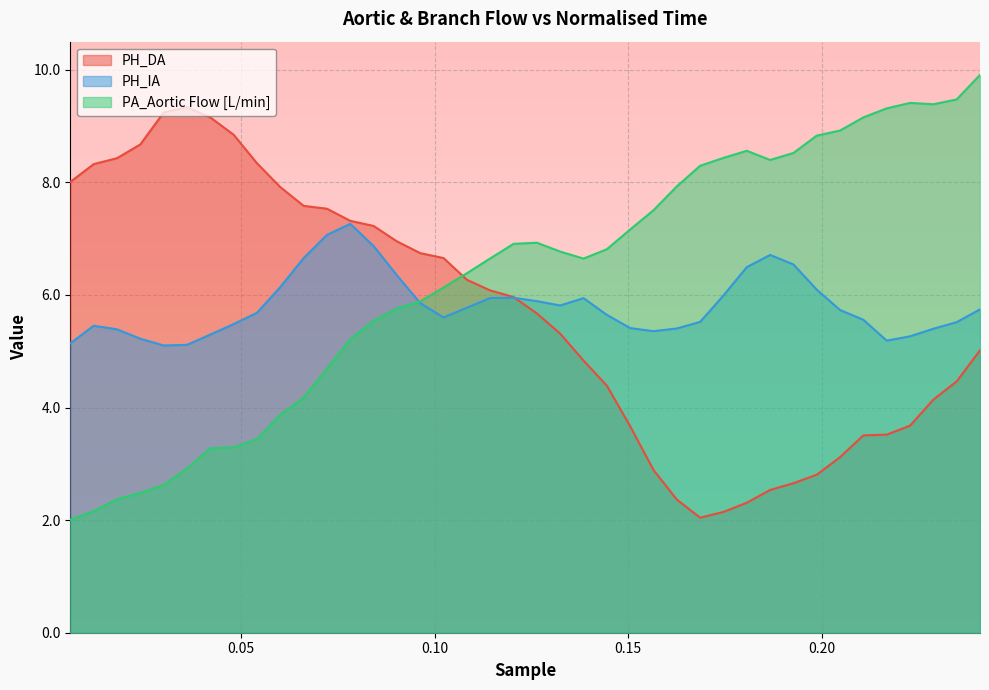

Which series has the largest range (max minus min)?

PA_Aortic Flow [L/min]